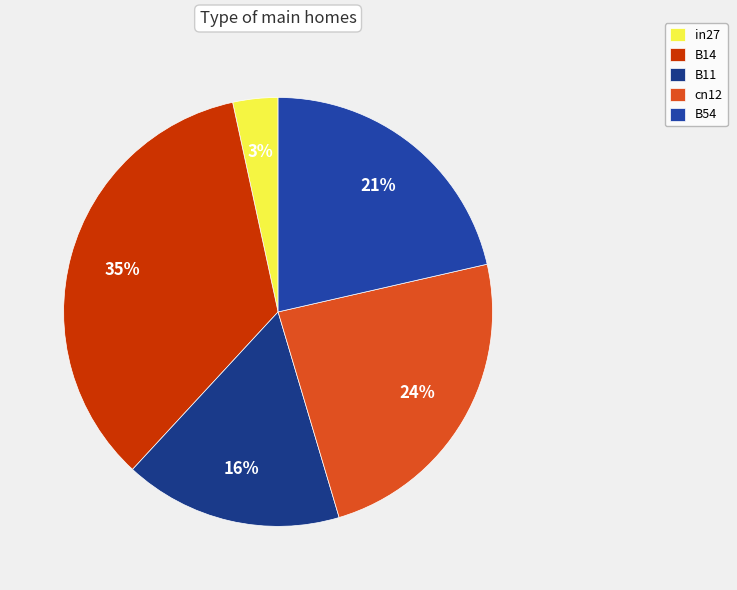

To the nearest percent, what is the average slice percentage?

20%